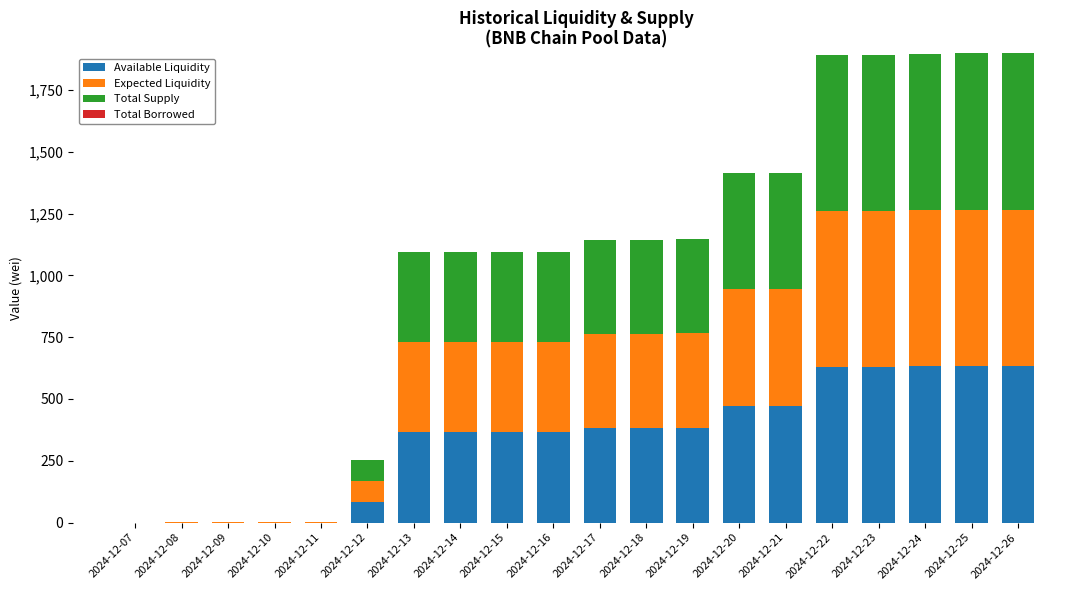

What is the total value across all series at 2024-12-24?

1896.3